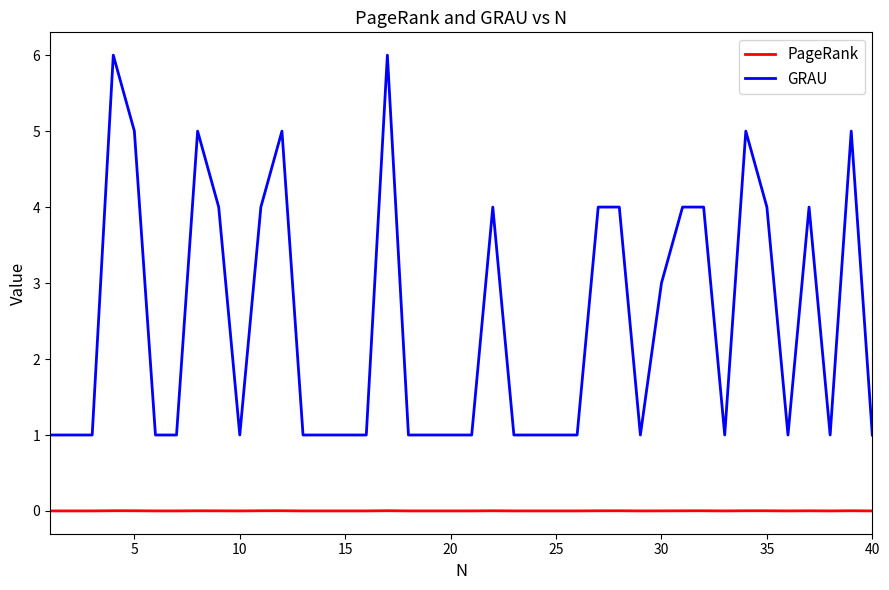

What is the maximum value shown in the chart?

6.0